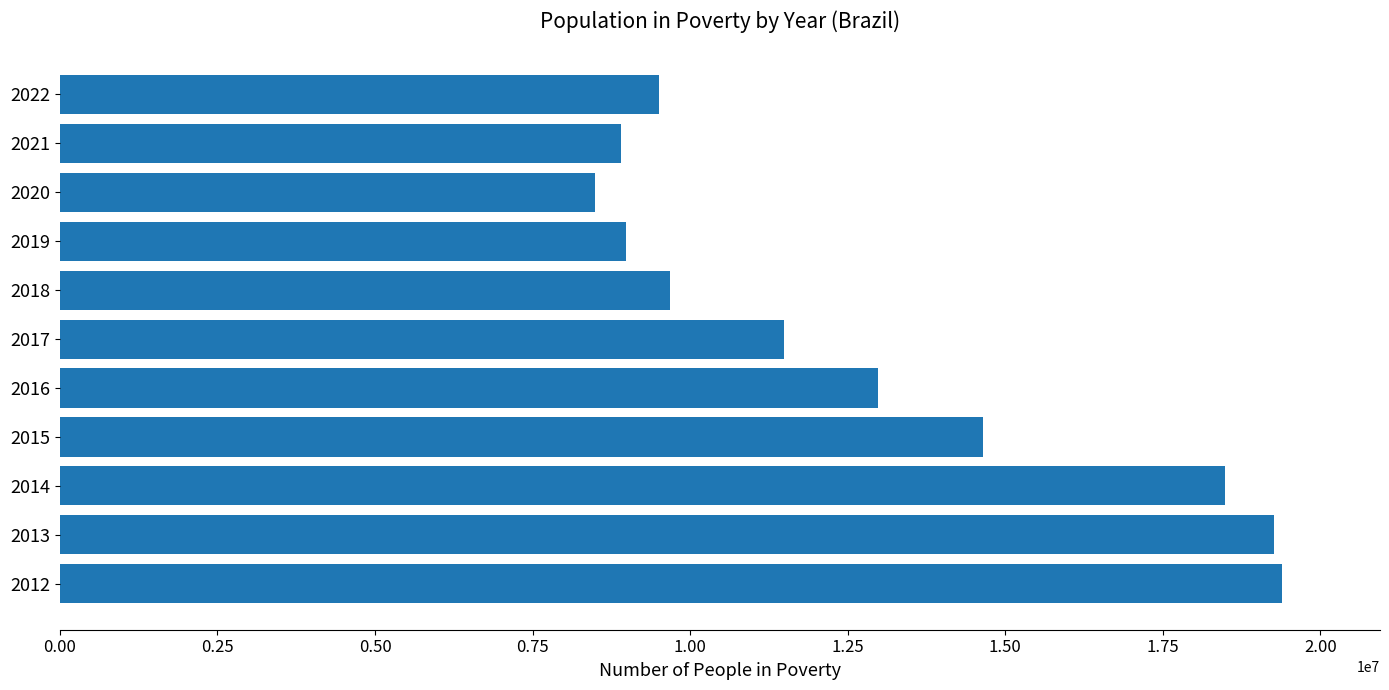

What is the difference between the values at 2017 and 2018?

1801371